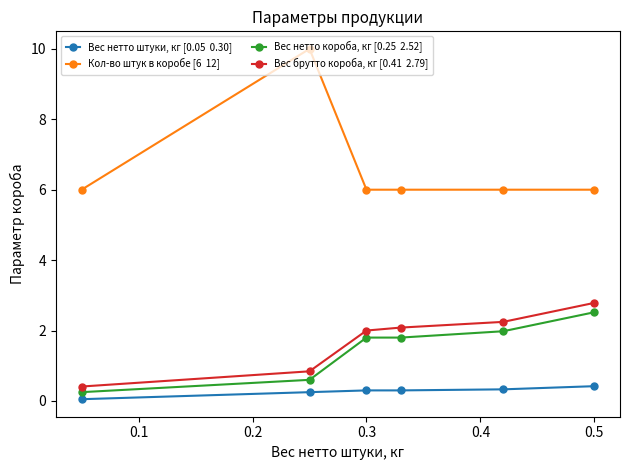

What is the greatest value displayed?

10.0